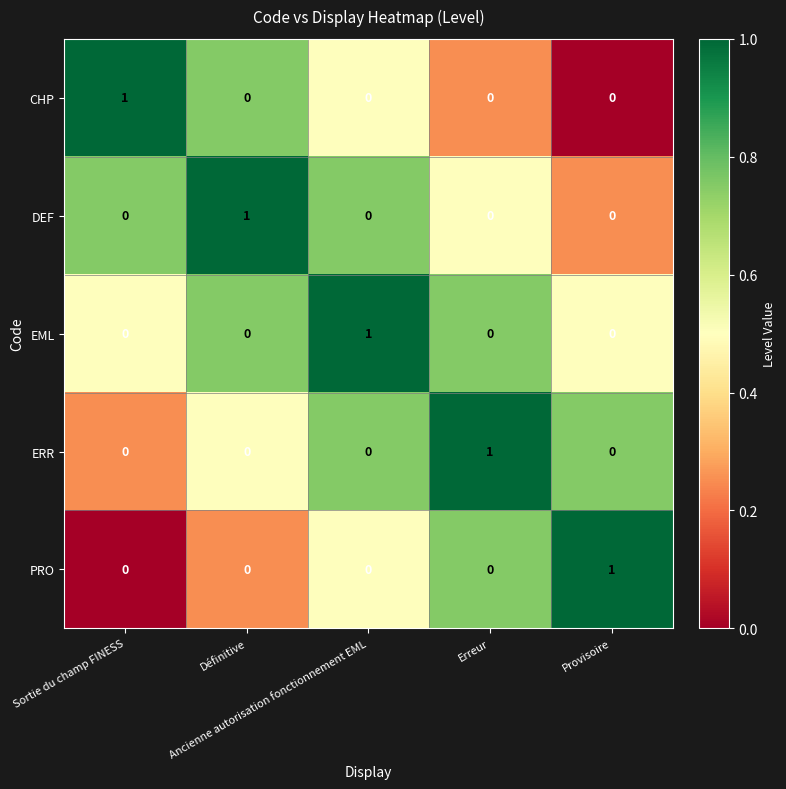

Count the ERR values in the range 0 to 1.

5